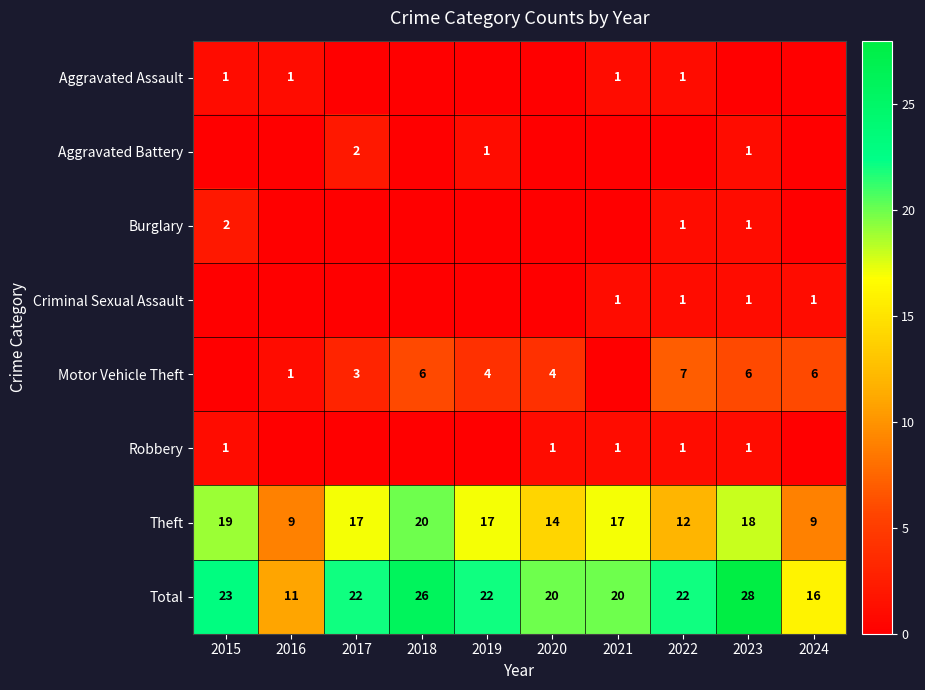

At which label does Theft reach its peak?

2018